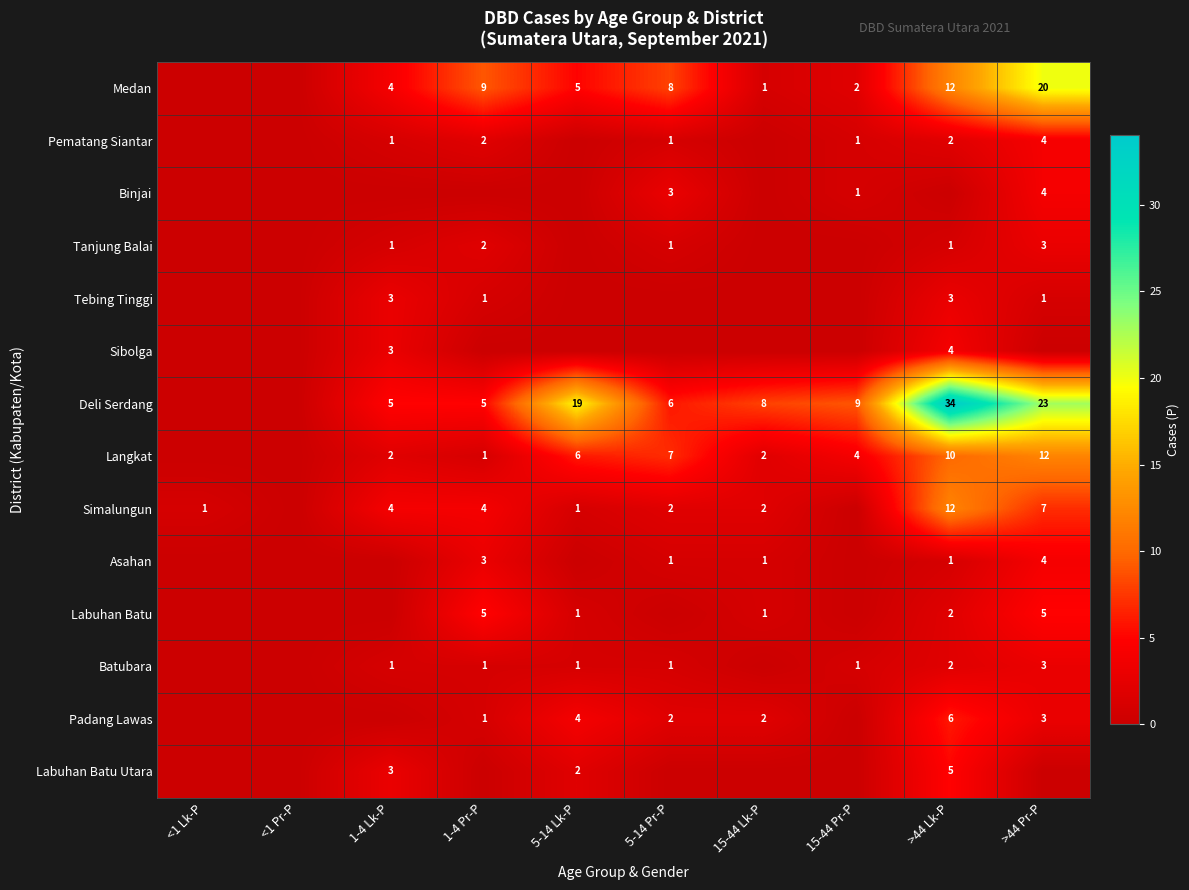

The Labuhan Batu Utara series shows 5 at >44 Lk-P. True or false?

True